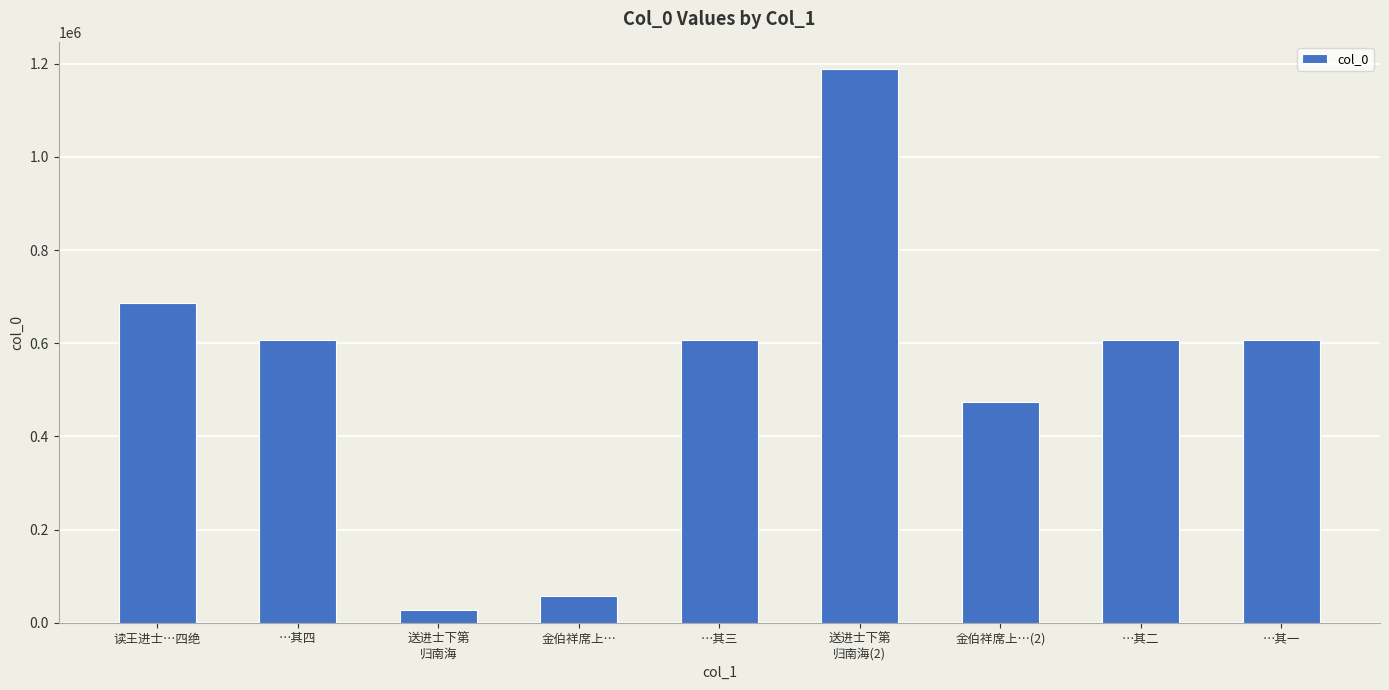

The value at …其二 is 938484. True or false?

False